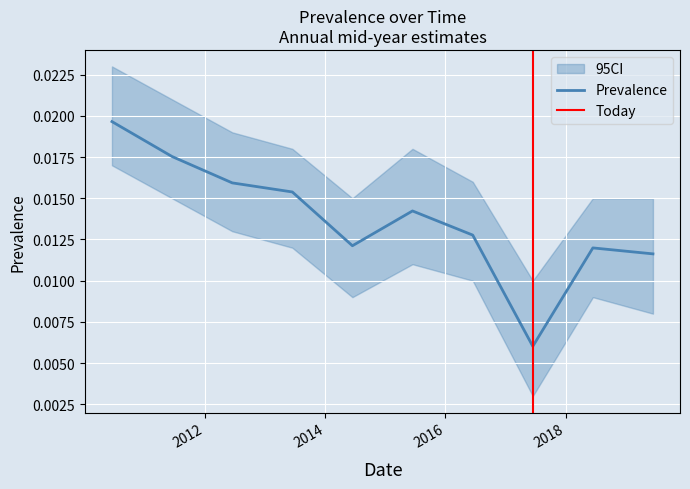

What is the sum of all values?

0.1